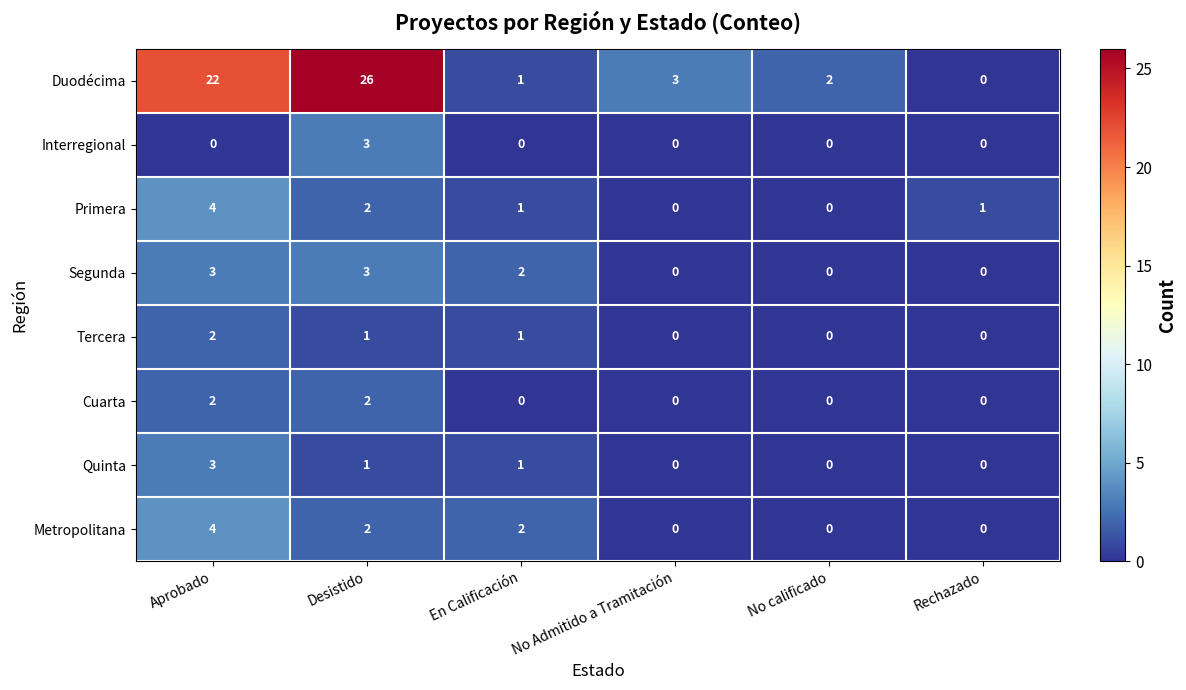

What is the spread (max minus min) of values at Rechazado?

1